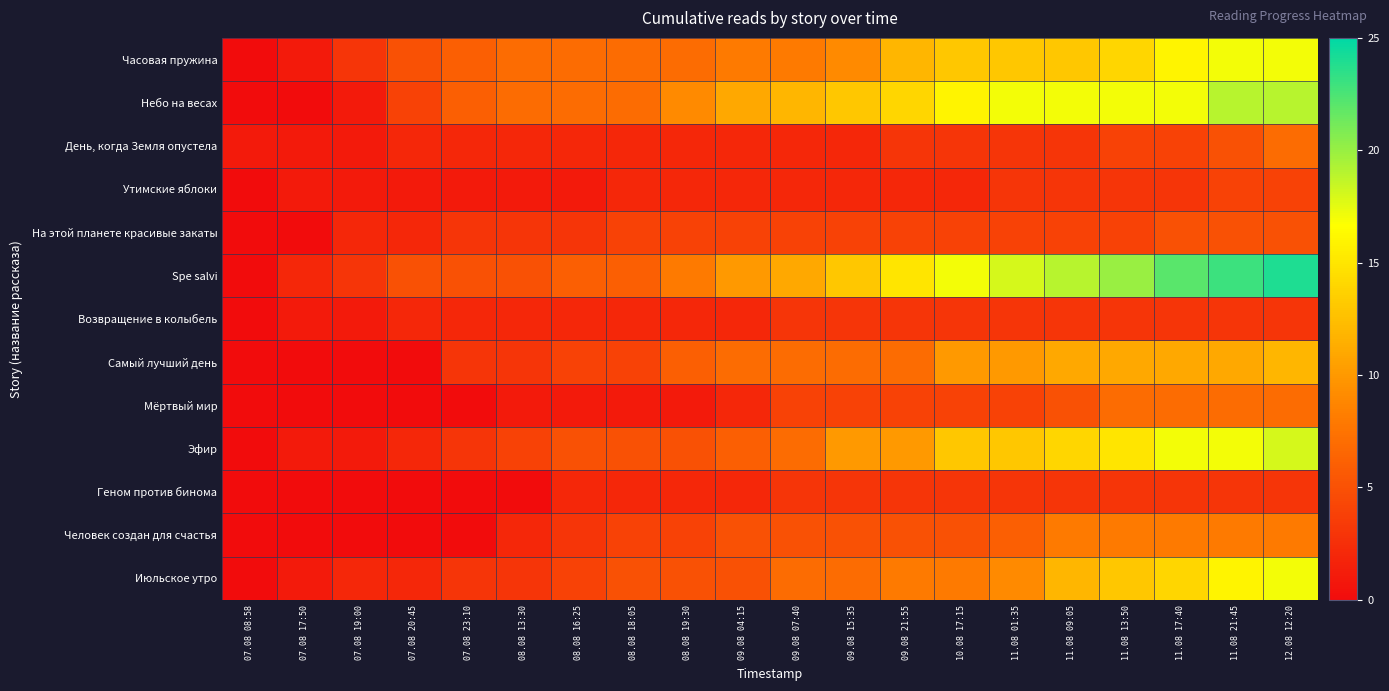

Which series has the widest spread of values?

Spe salvi